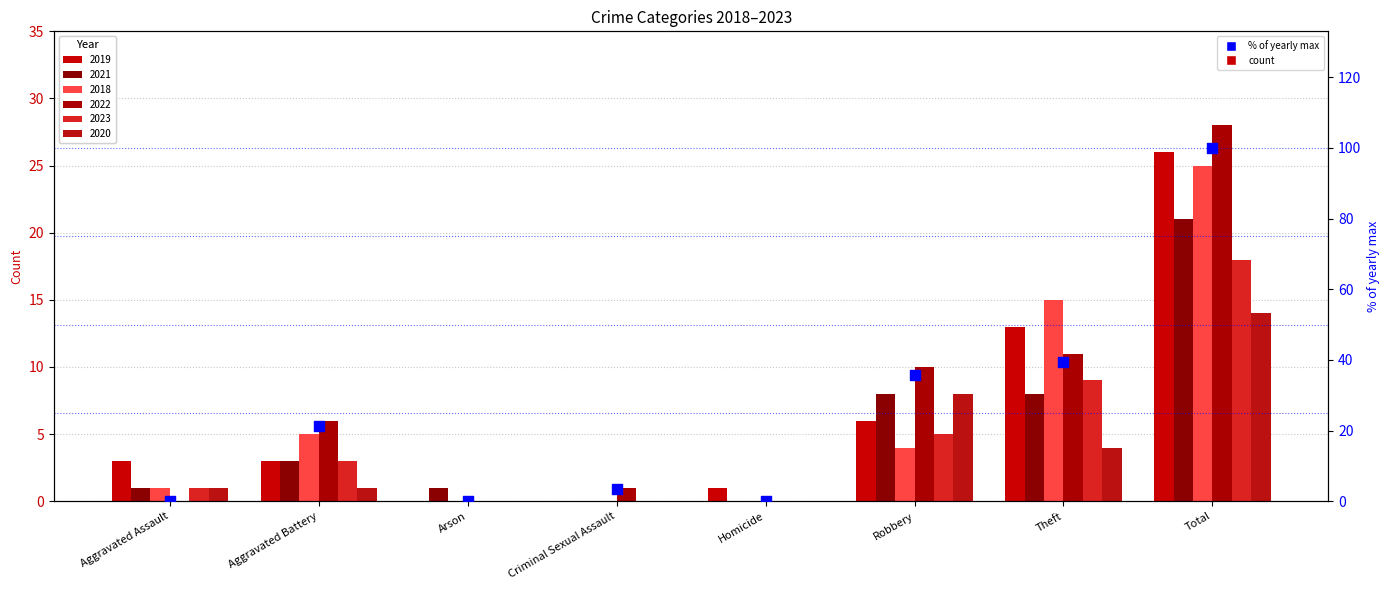

Which has a higher value, Aggravated Assault or Aggravated Battery?

Aggravated Battery